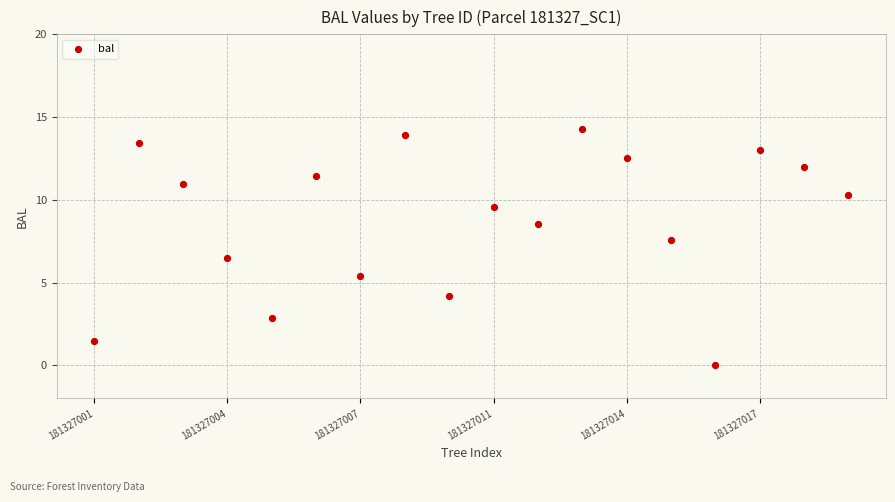

What is the range of X values (max minus min)?

17.0